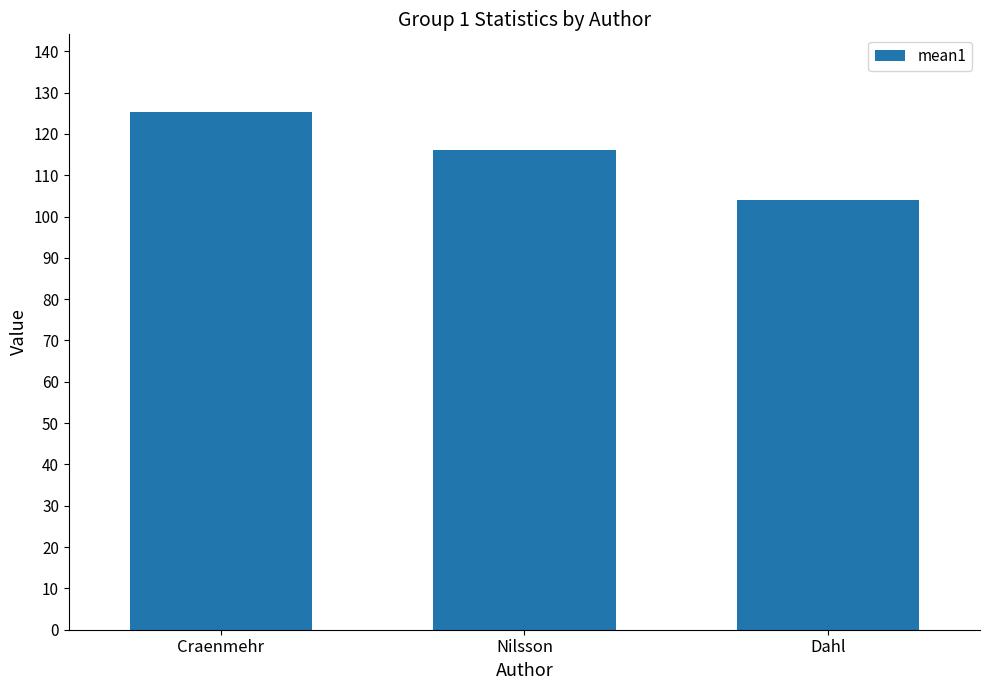

What is the smallest value displayed?

103.9